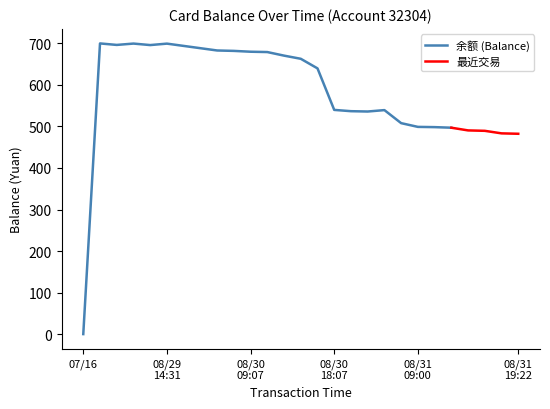

What is the difference between the maximum and minimum values?

700.0